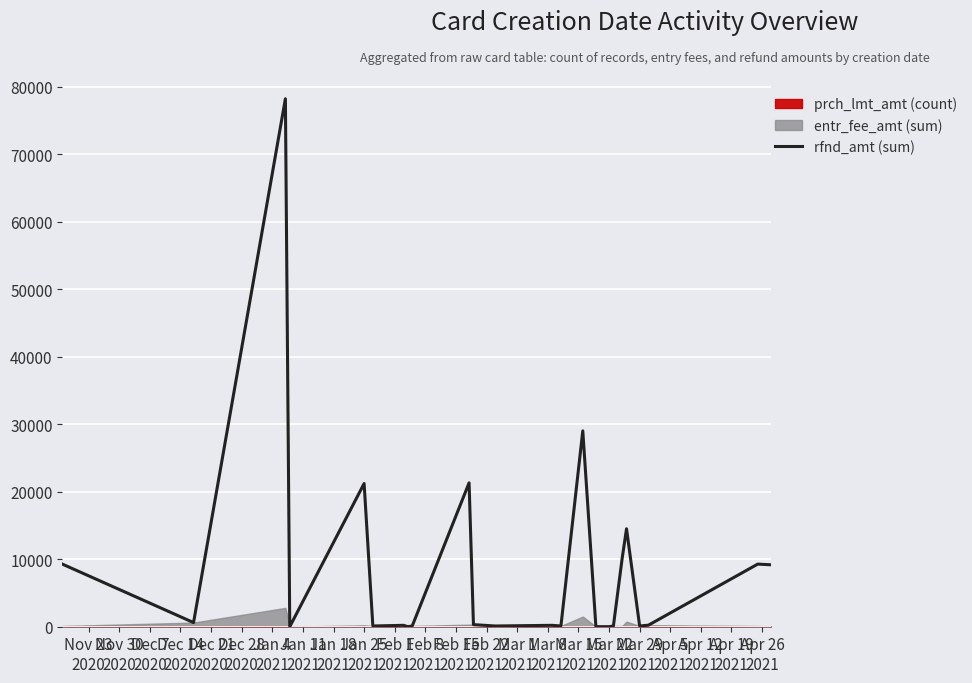

What is the label of the 17th point from the left?

Mar 22 2021